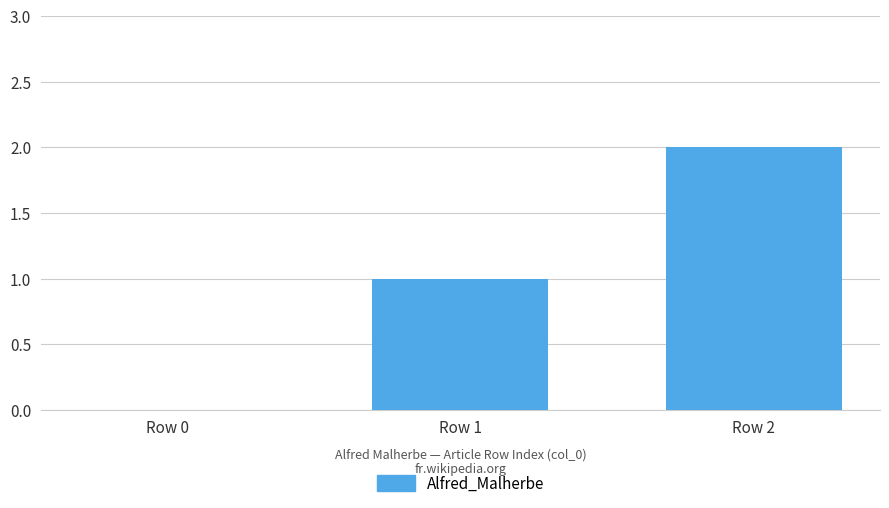

True or false: the data shows 1 at Row 1.

True